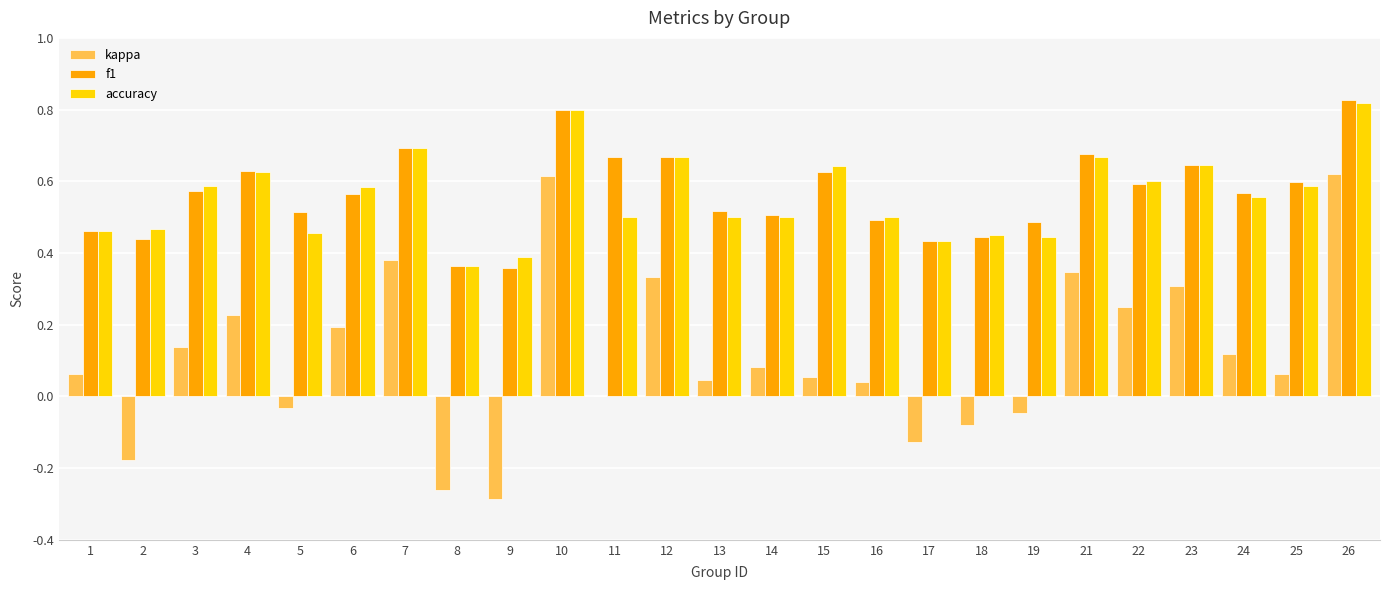

The value of f1 at 7 is 0.7. True or false?

True